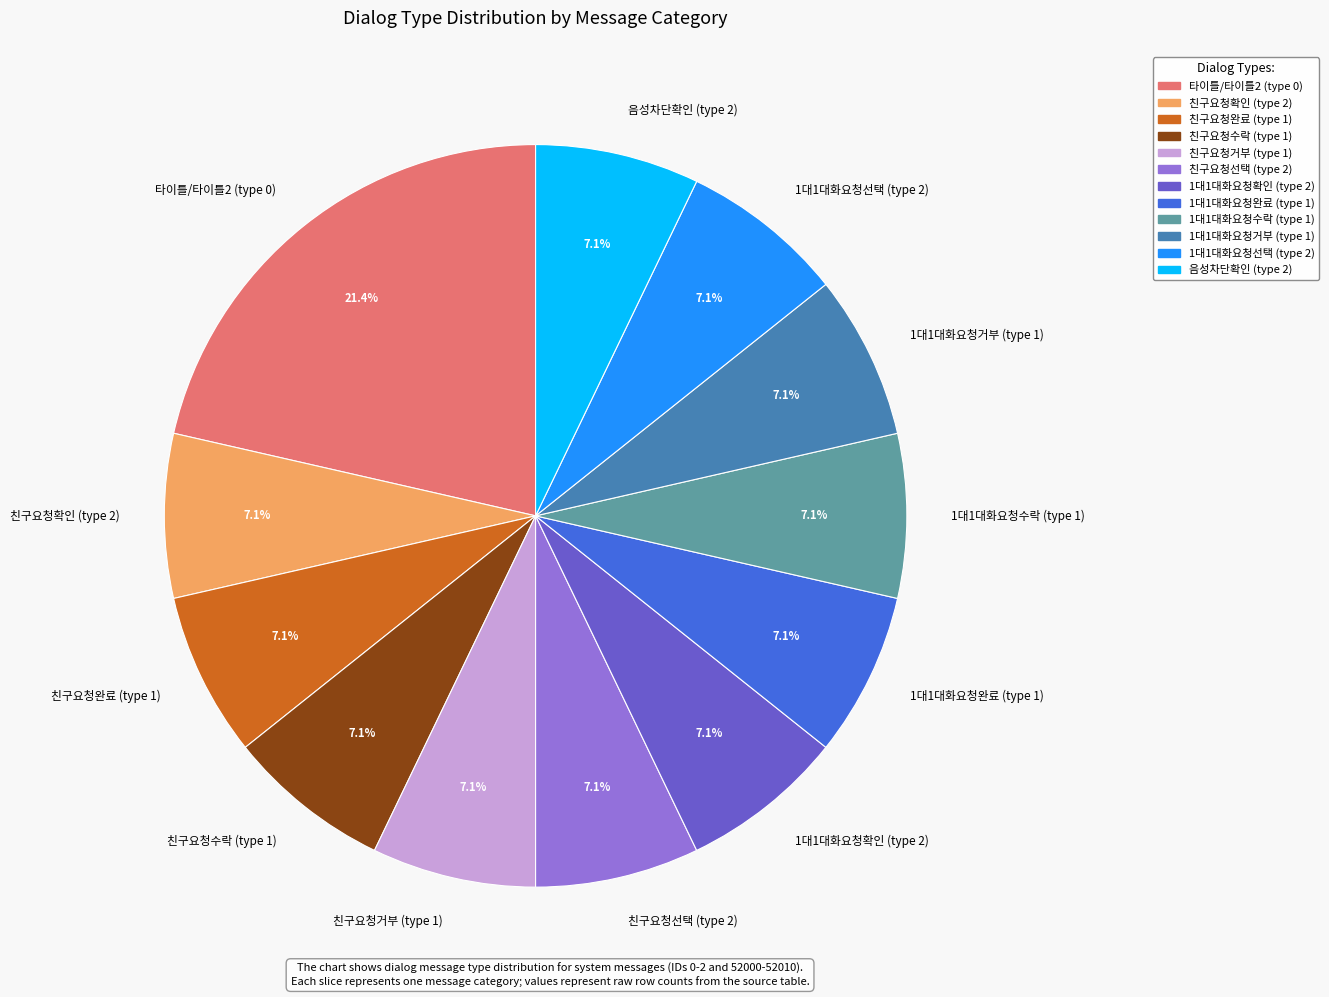

What is the largest slice in the pie chart?

타이틀/타이틀2 (type 0)